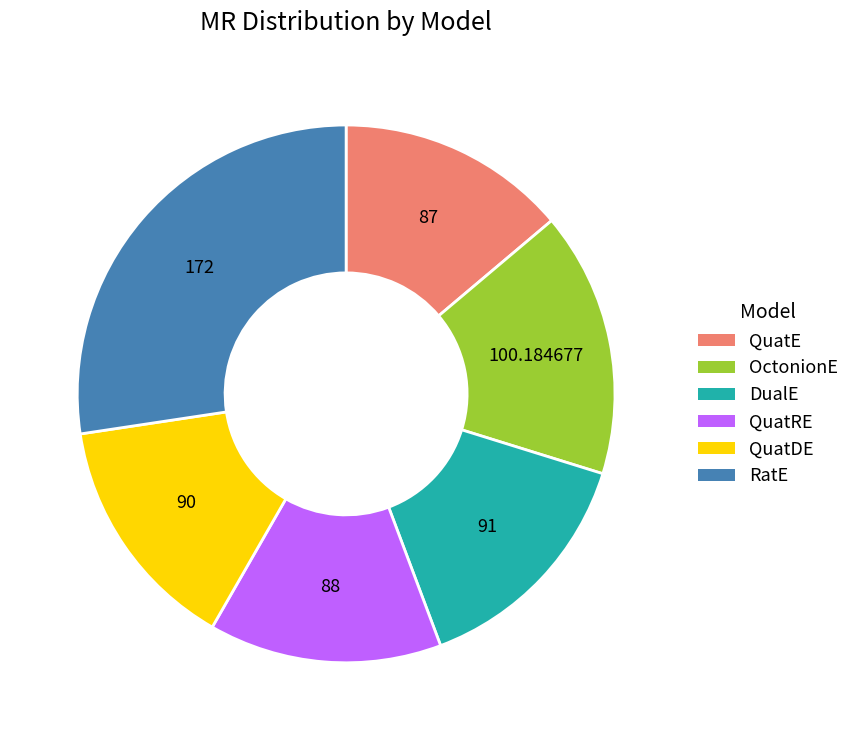

Is there any slice that represents more than half of the pie?

No